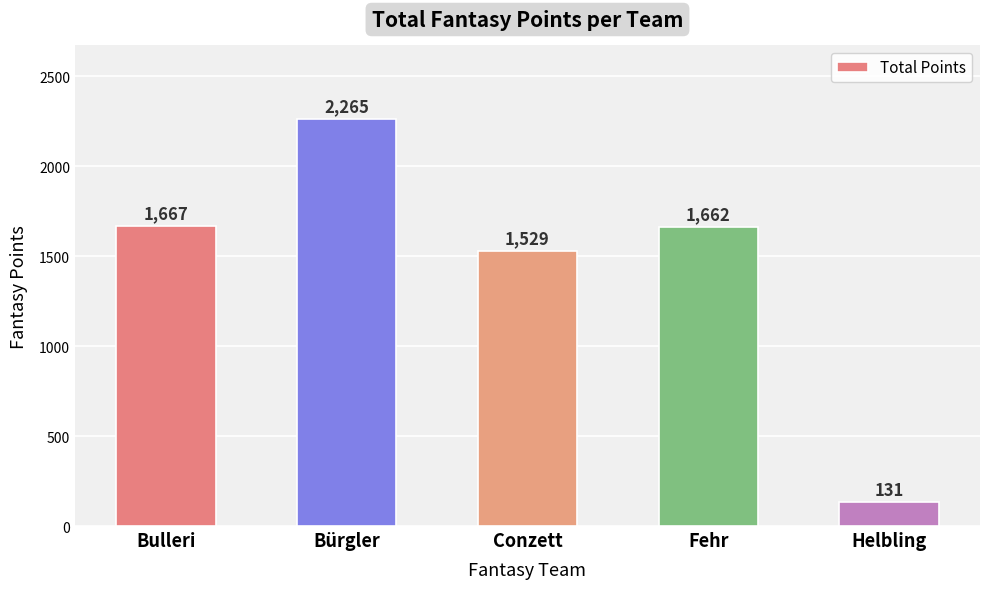

The chart shows a value of 1662 at Fehr. True or false?

True